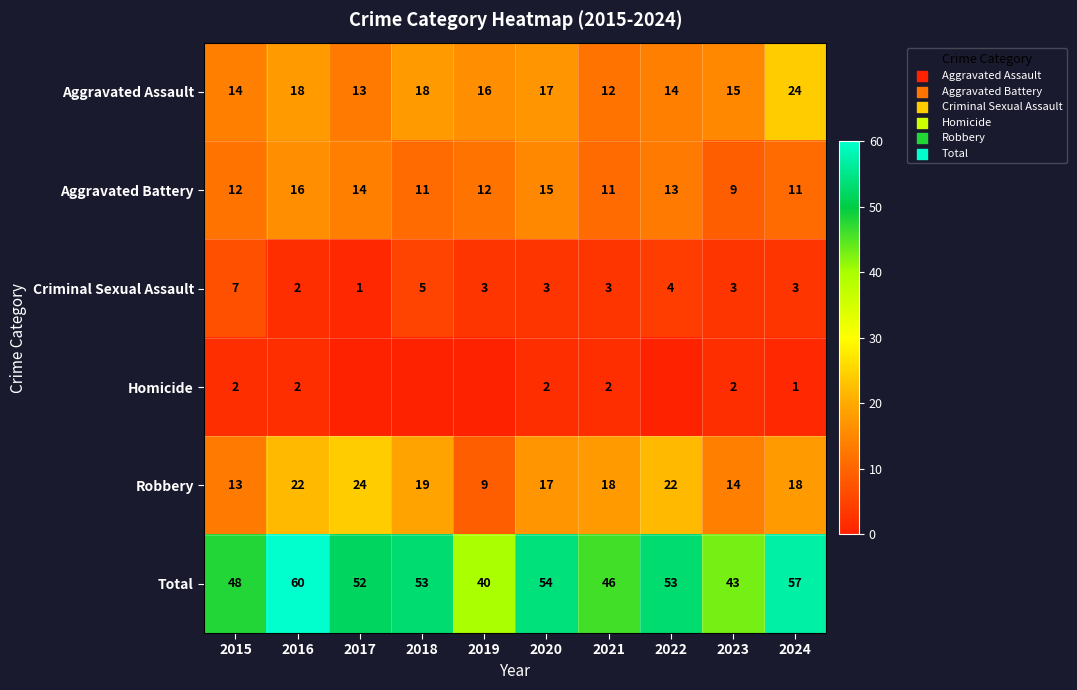

What is the difference between the Aggravated Assault values at 2020 and 2022?

3